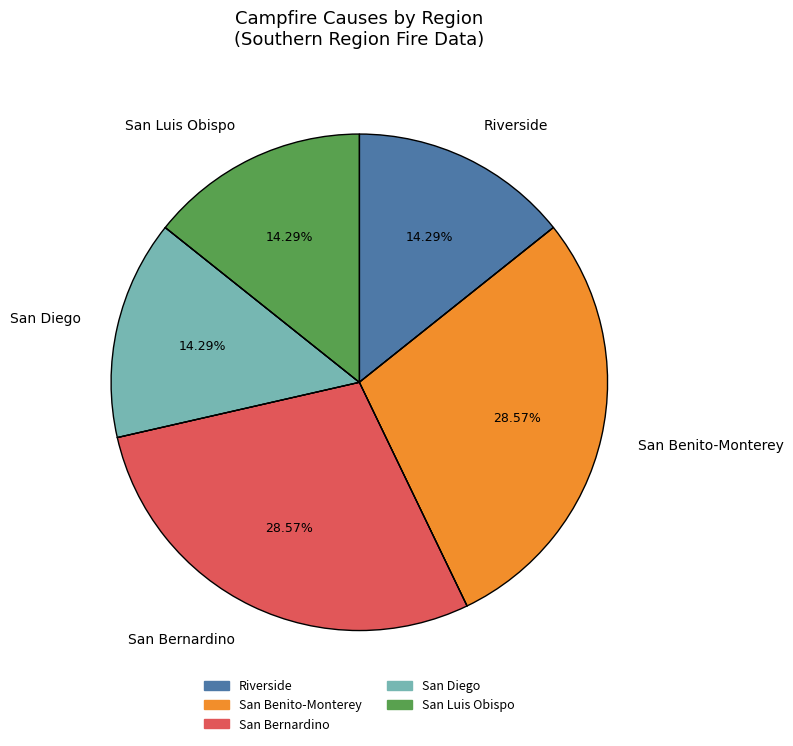

How many segments does this pie chart have?

5